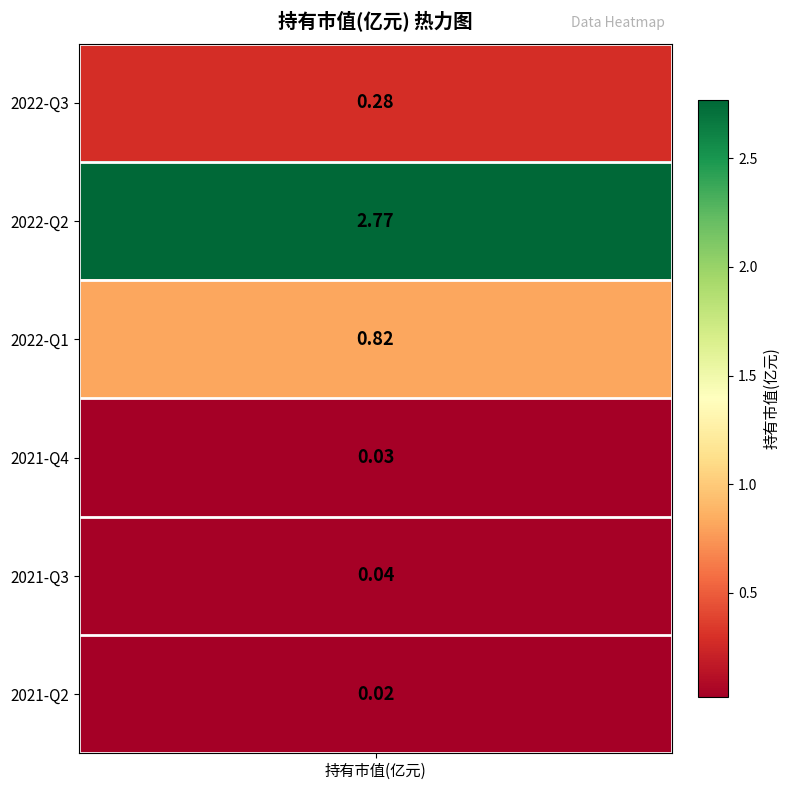

Which category has the lowest value across all series?

2021-Q2